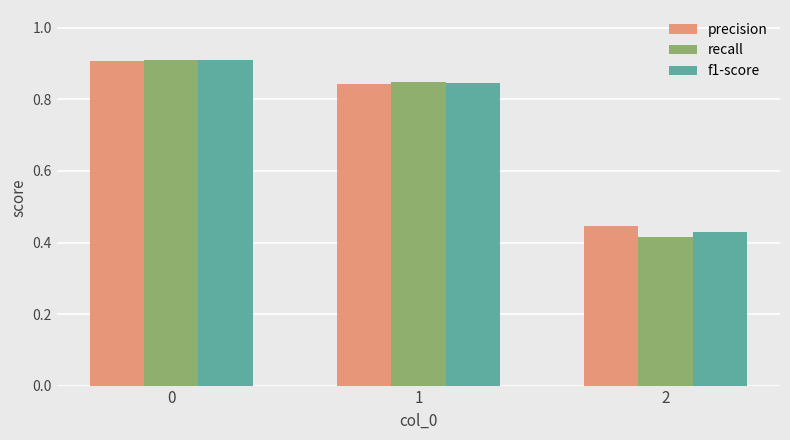

Does the chart contain any negative values?

No